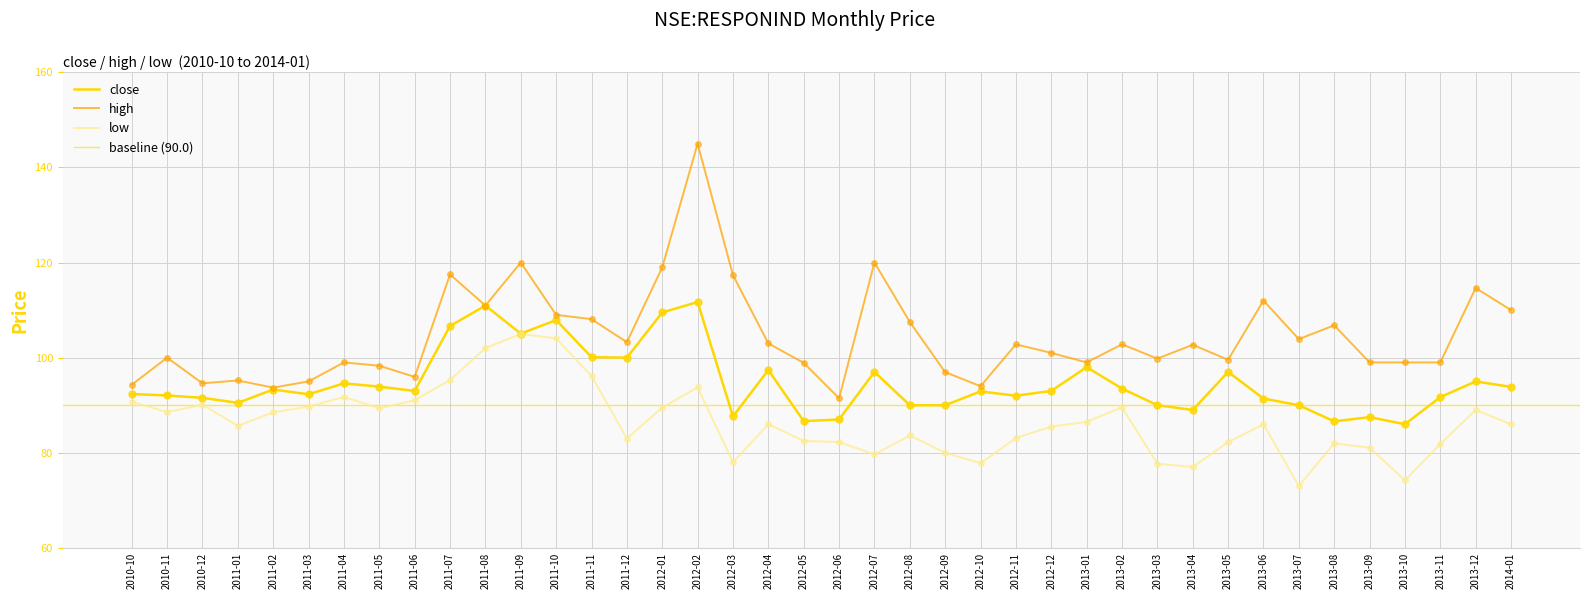

Which series reaches the maximum Y coordinate?

high